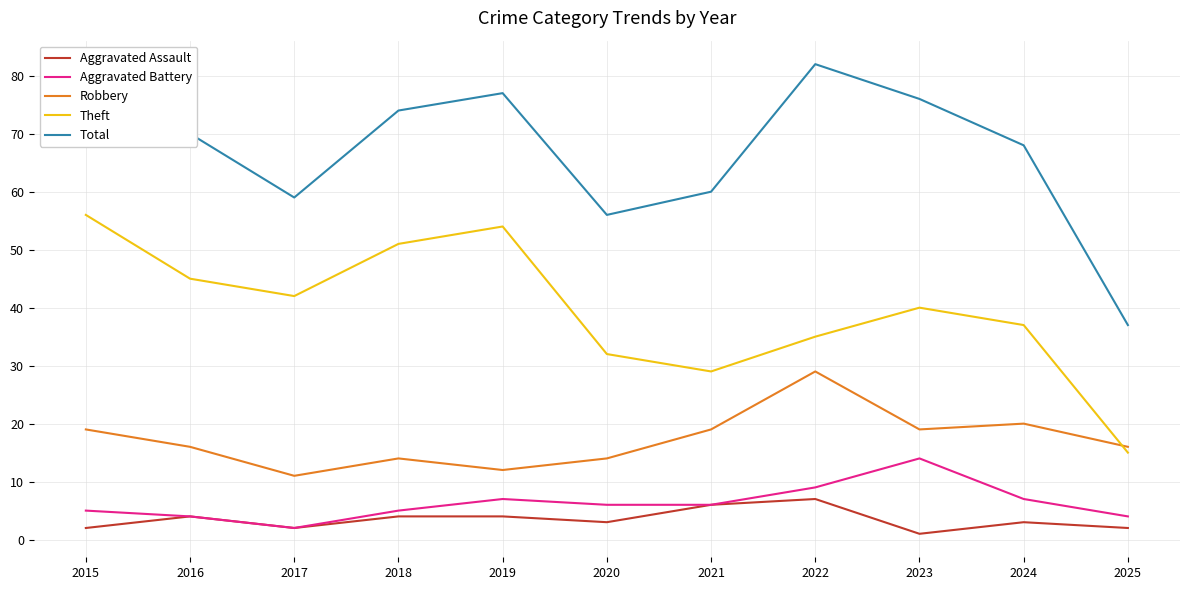

Which label corresponds to the largest value in the chart?

2015